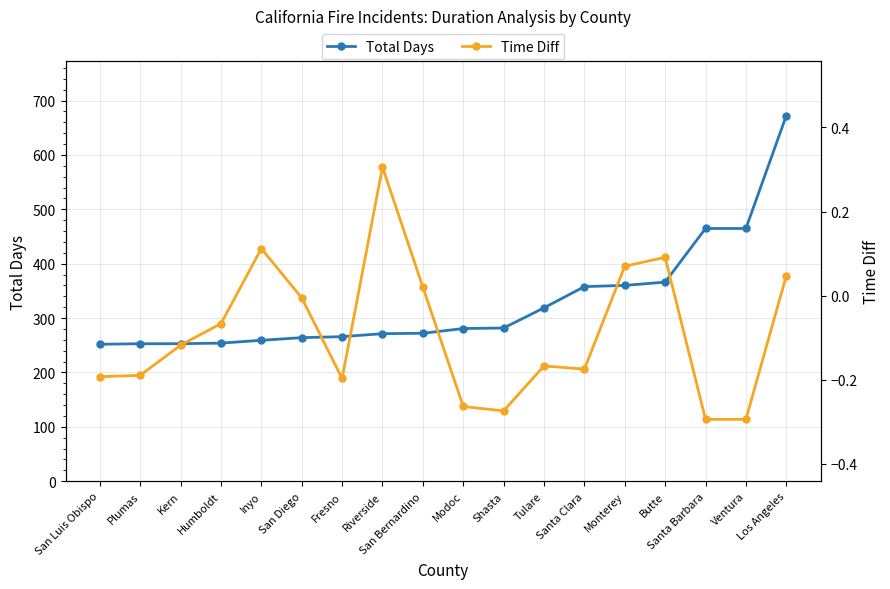

The Time Diff series shows -0.2 at Tulare. True or false?

False